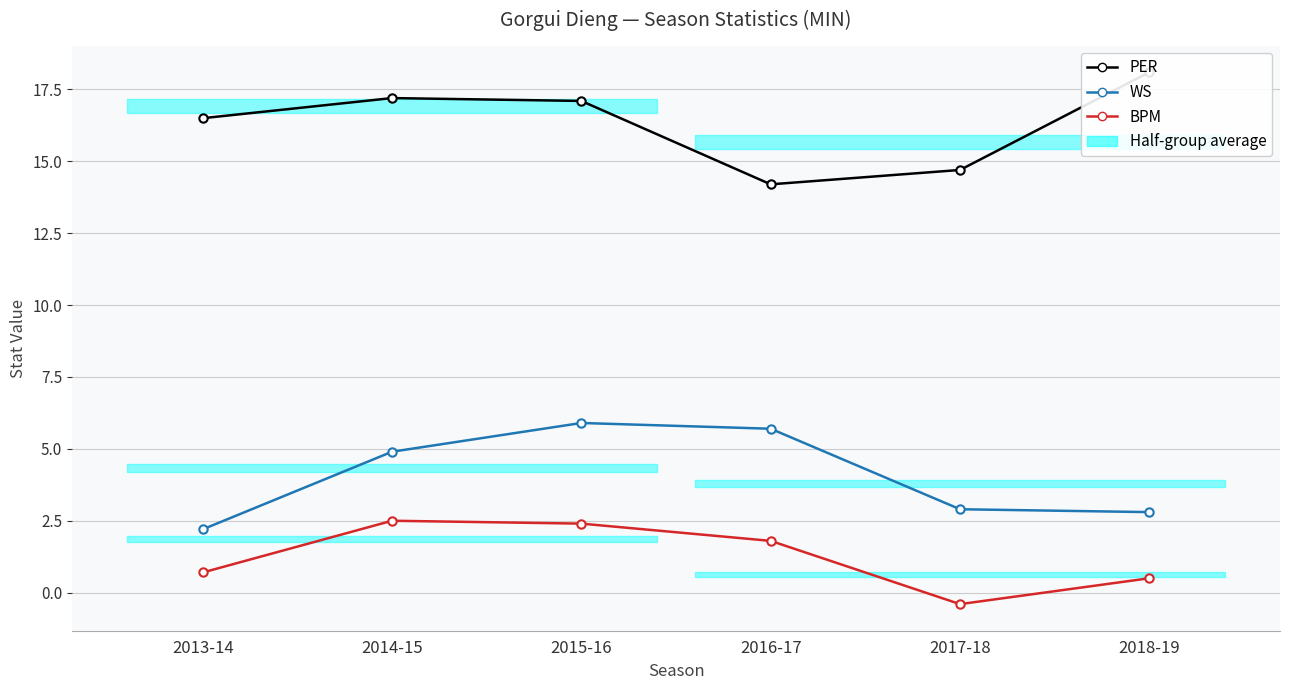

List the labels in order of BPM value, largest first.

2014-15, 2015-16, 2016-17, 2013-14, 2018-19, 2017-18